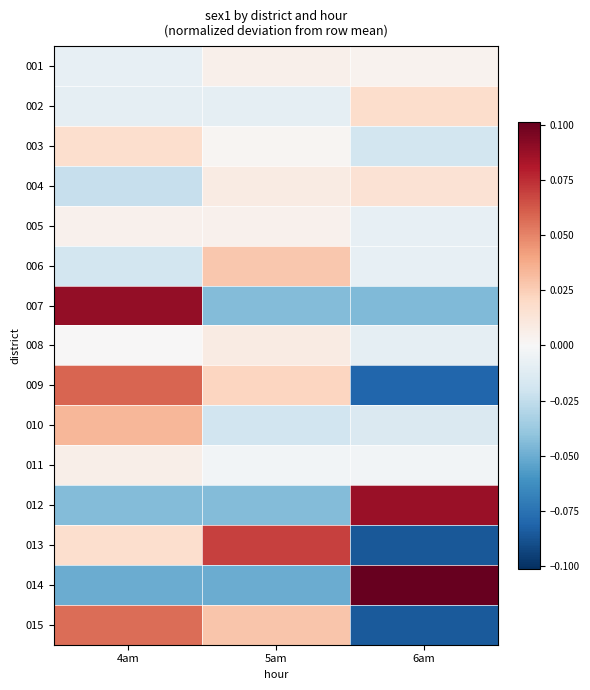

How many distinct data groups are displayed?

15